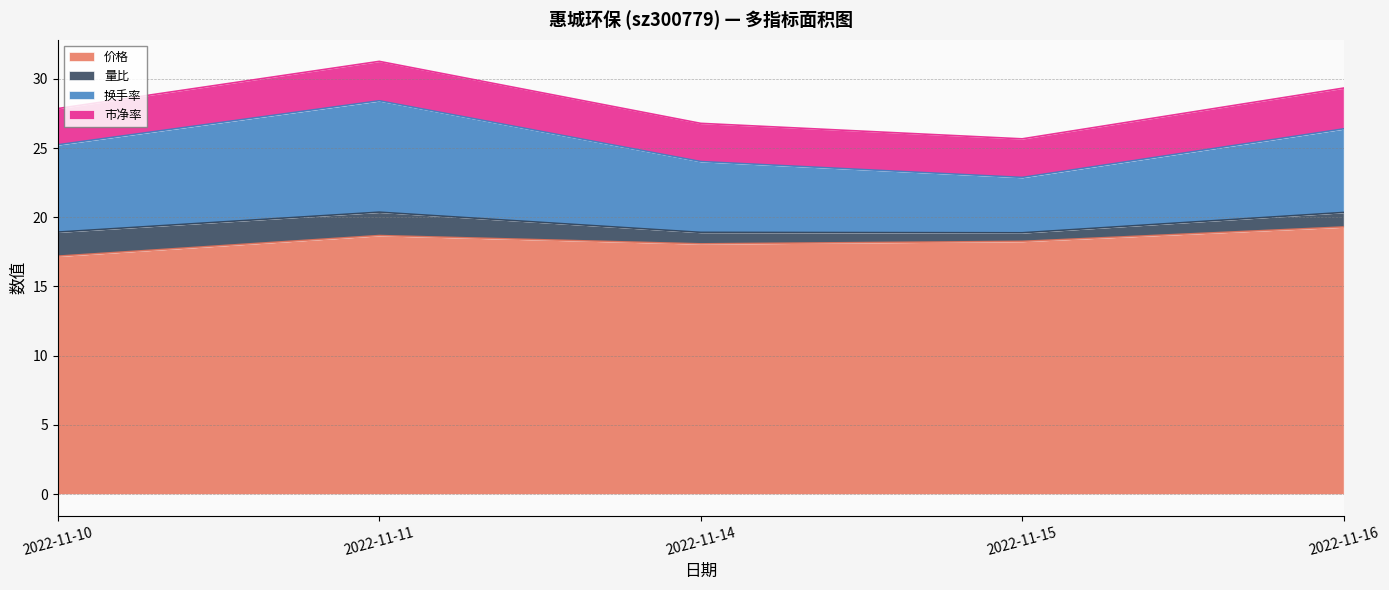

What is the value of the 量比 point at the 3rd from the left?

0.8